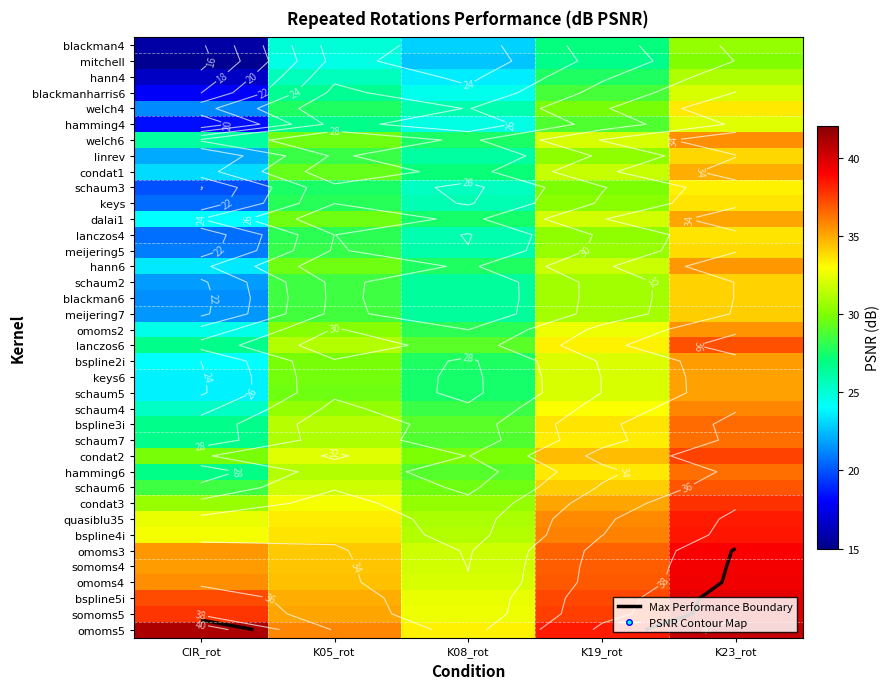

At how many categories does at least one series exceed 31?

5